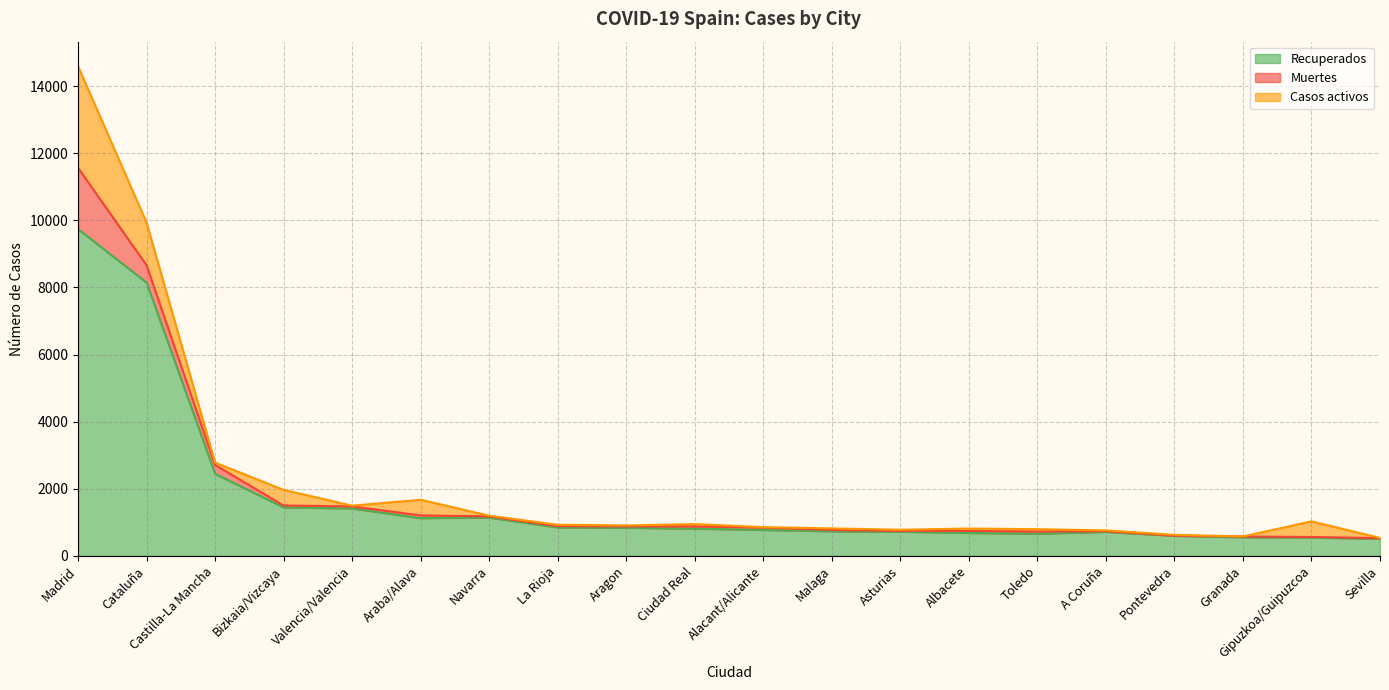

Rank the series by their maximum value, from lowest to highest.

Muertes, Casos activos, Recuperados